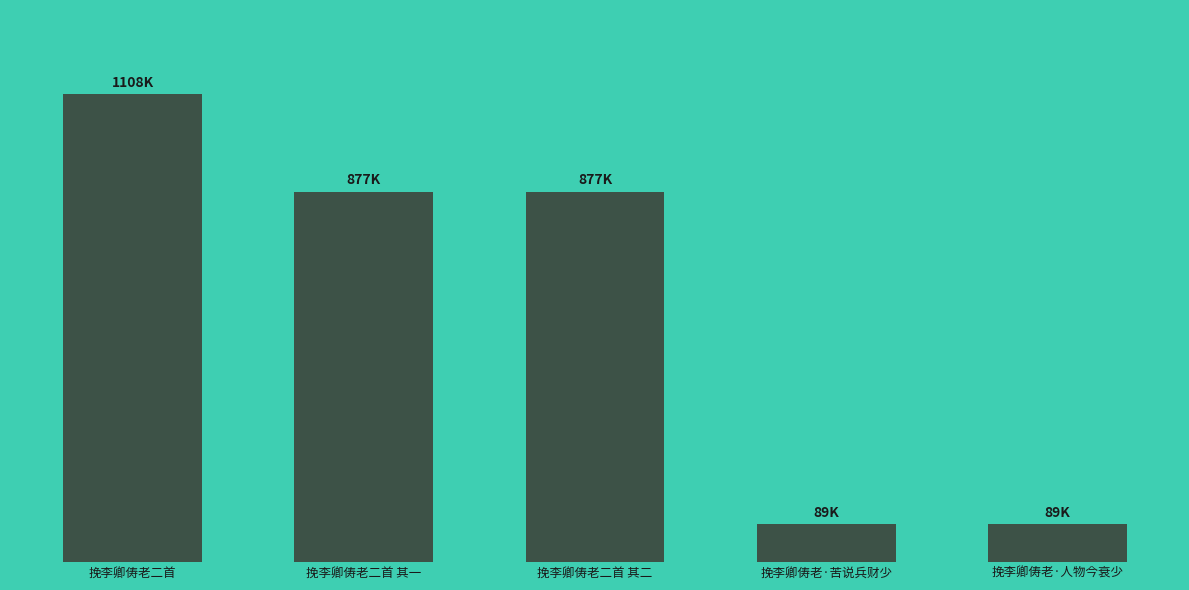

Is it true that the value at 挽李卿俦老二首 is 1108399?

True